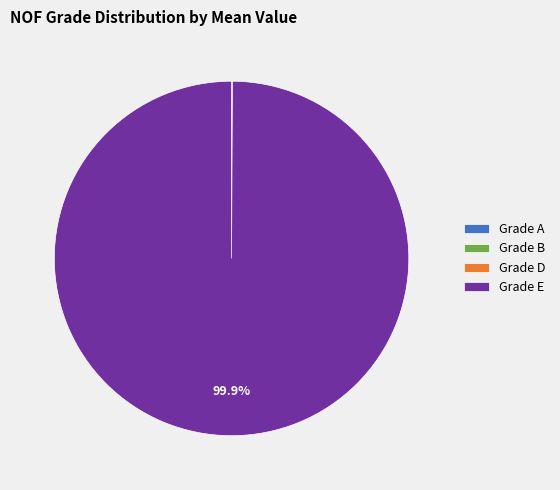

Which category accounts for the majority?

Grade E